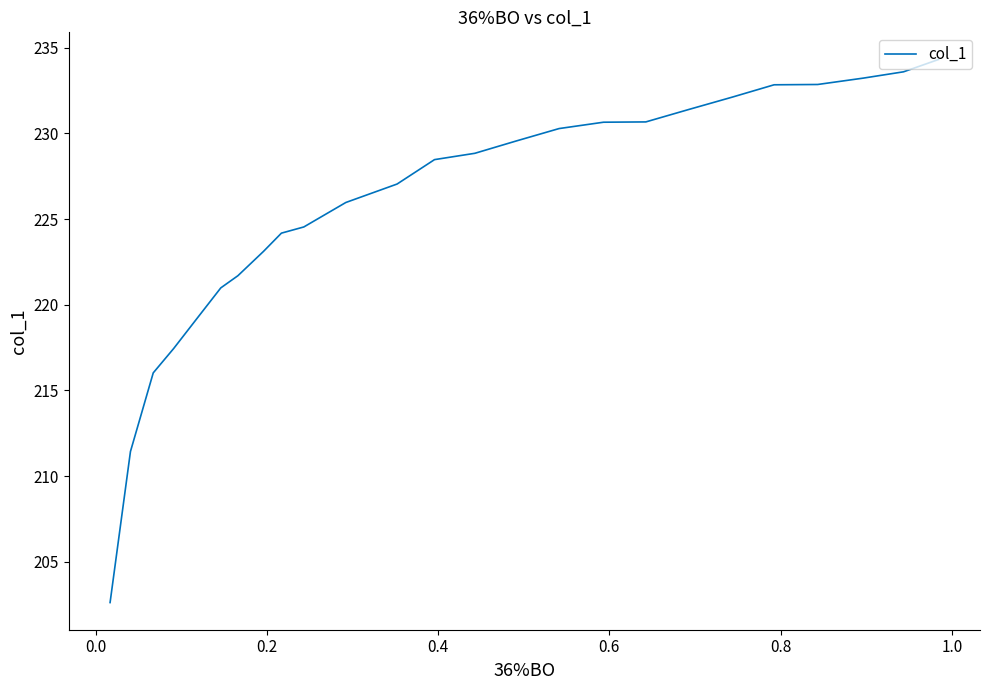

What is the smallest value displayed?

202.6